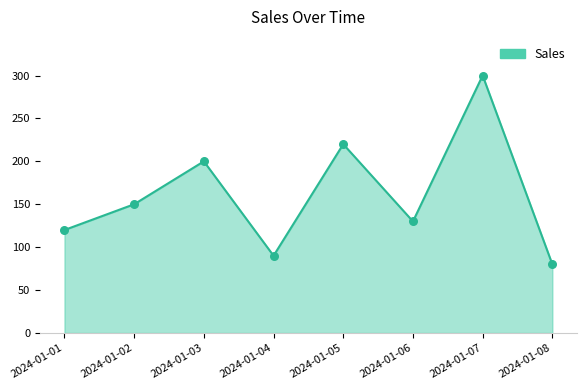

Between 2024-01-06 and 2024-01-05, which is larger?

2024-01-05